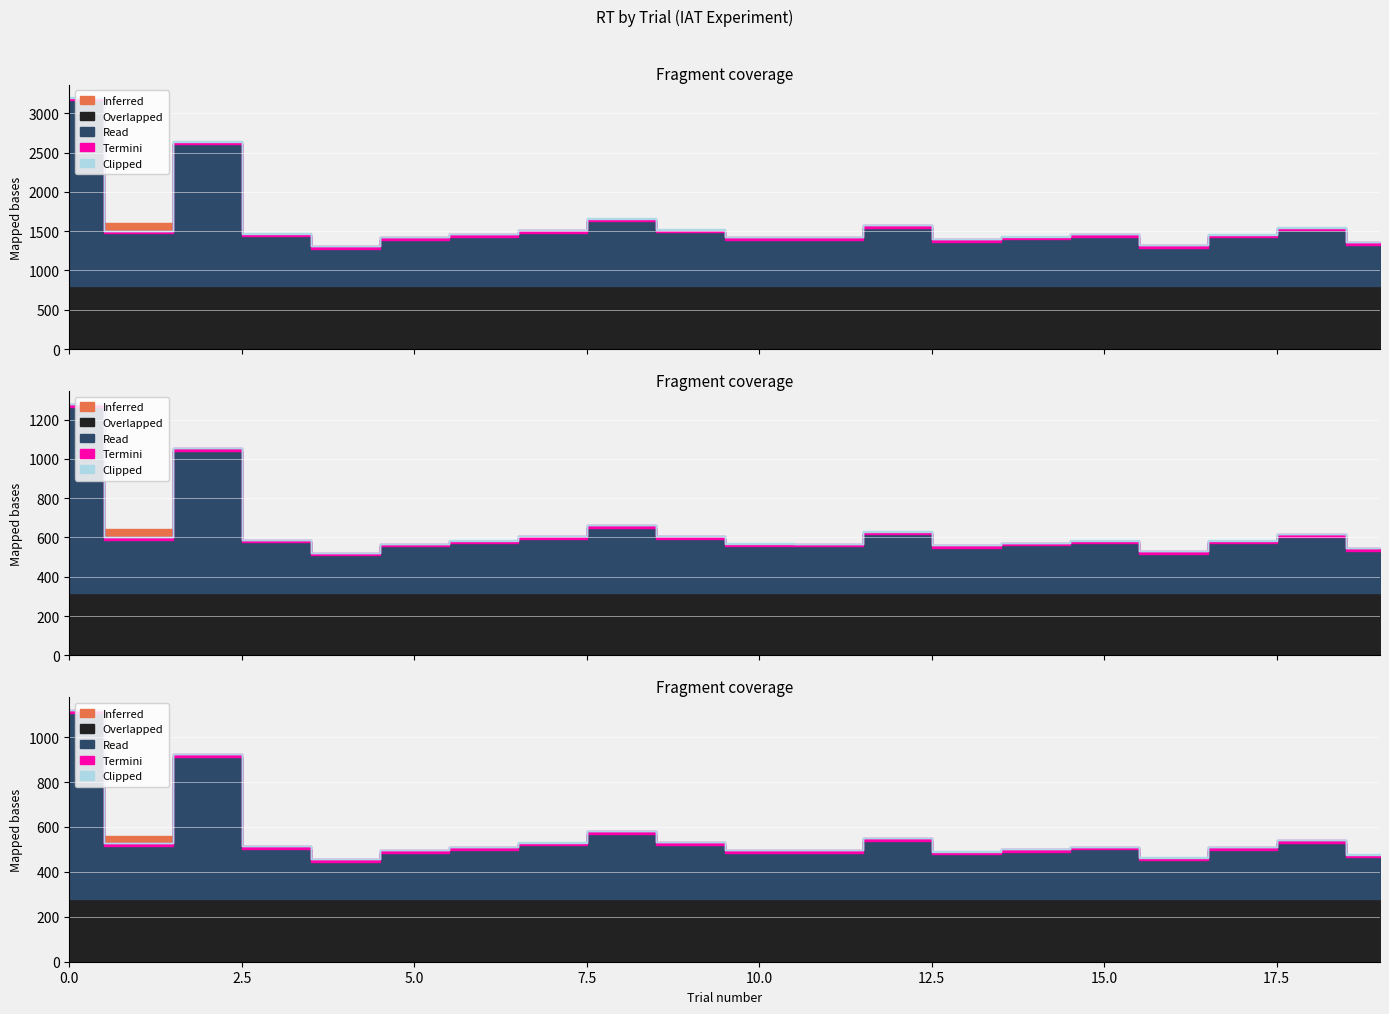

Does the chart display data point markers on the line(s)?

No